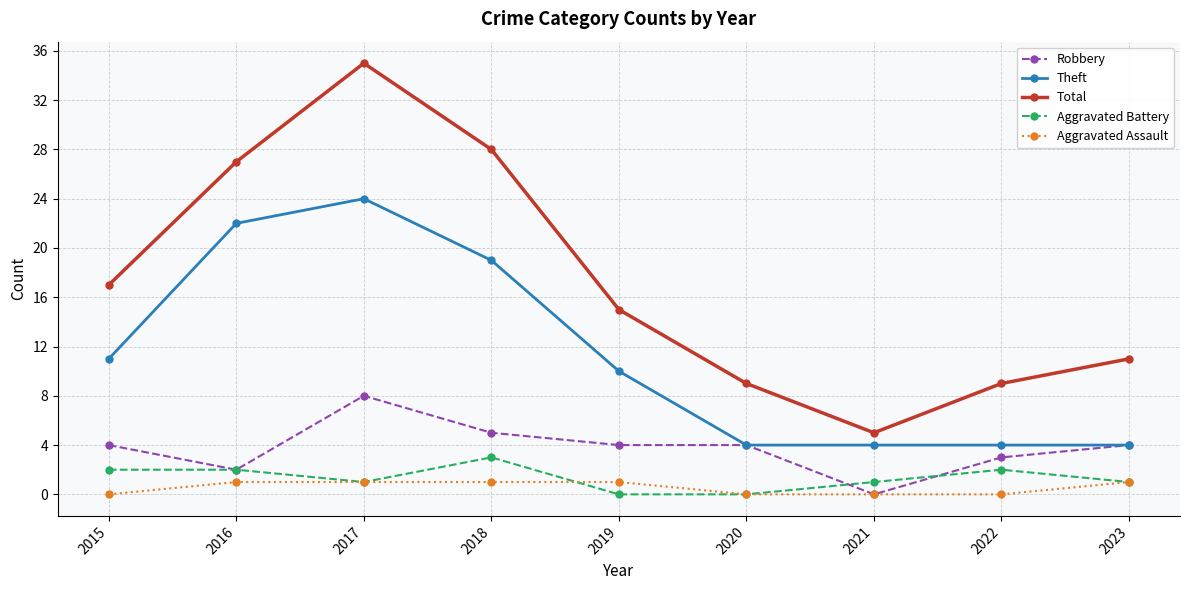

What is the greatest value displayed?

35